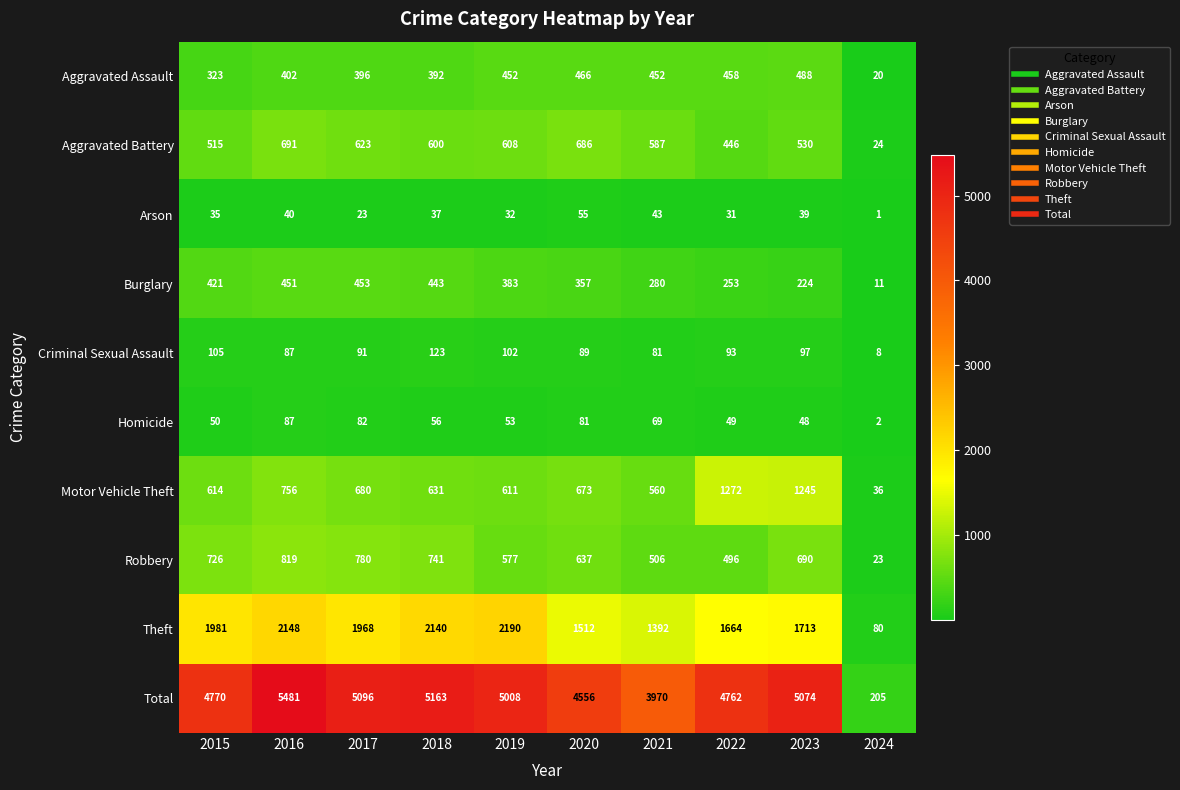

List the labels in order of Total value, smallest first.

2024, 2021, 2020, 2022, 2015, 2019, 2023, 2017, 2018, 2016